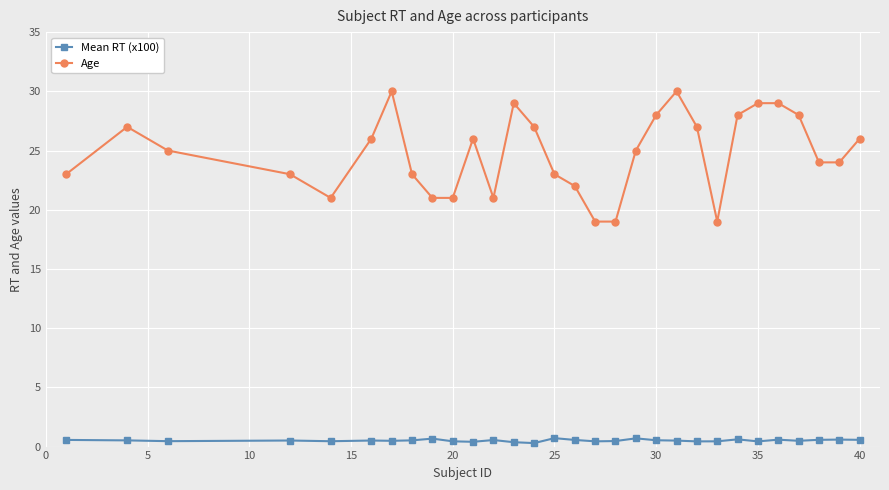

Which series has the largest total across all categories?

Age